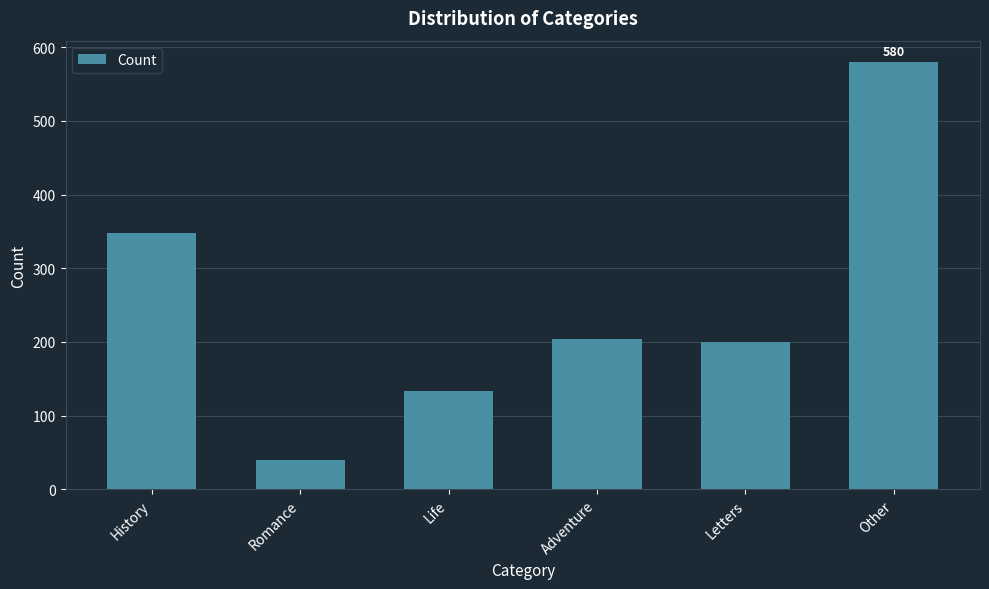

What is the minimum value shown in the chart?

40